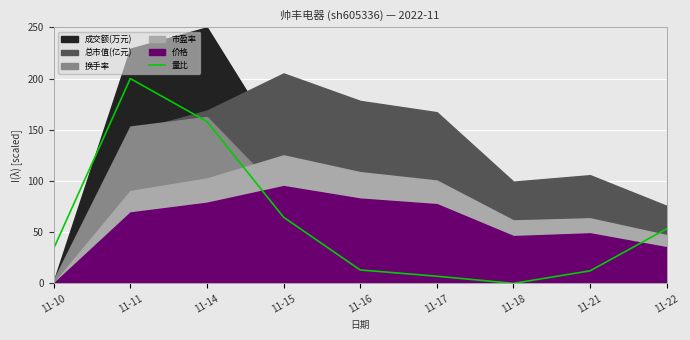

The chart shows a value of 81.0 at 11-14. True or false?

False